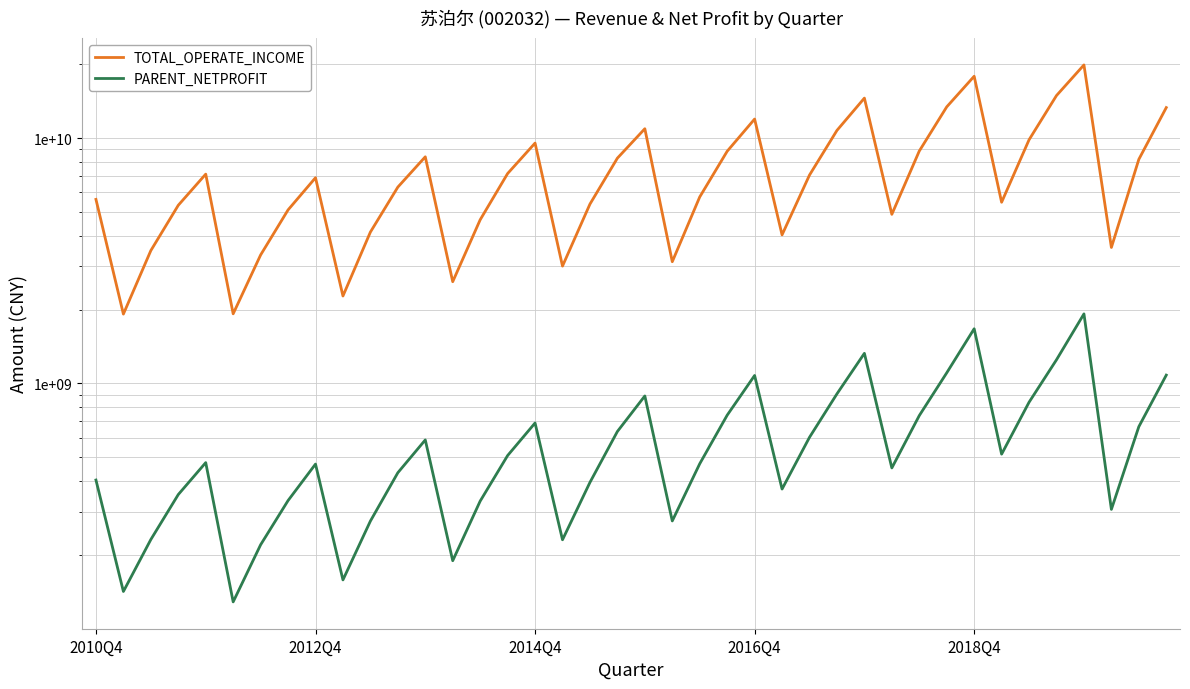

Is this an area chart (filled region under the line)?

No